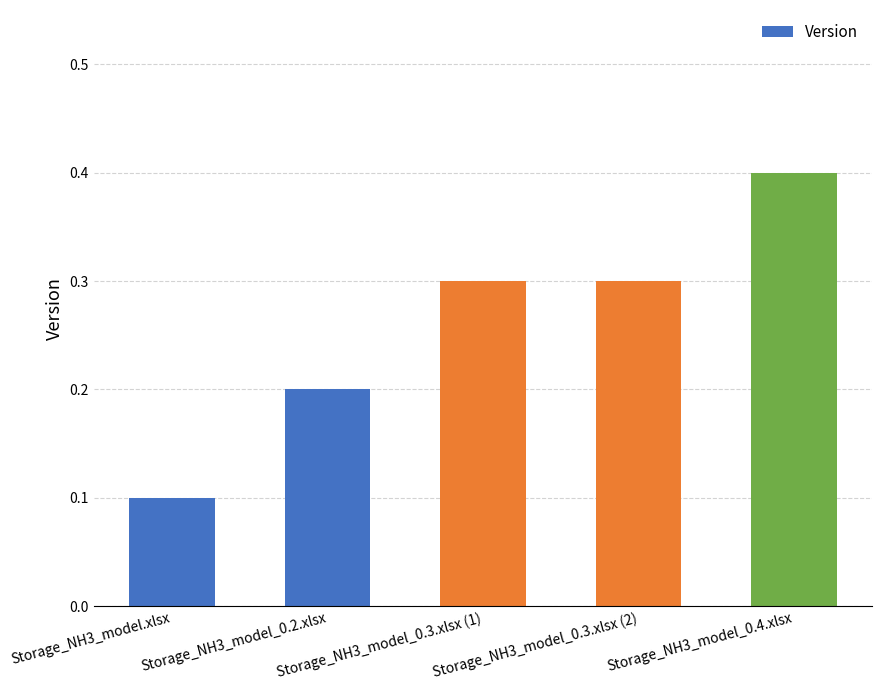

What is the label of the 2nd bar from the left?

Storage_NH3_model_0.2.xlsx